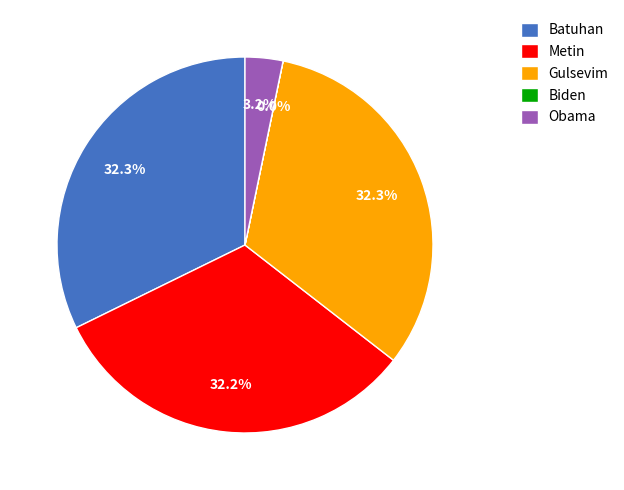

How much of the chart is everything except Batuhan?

67.7%